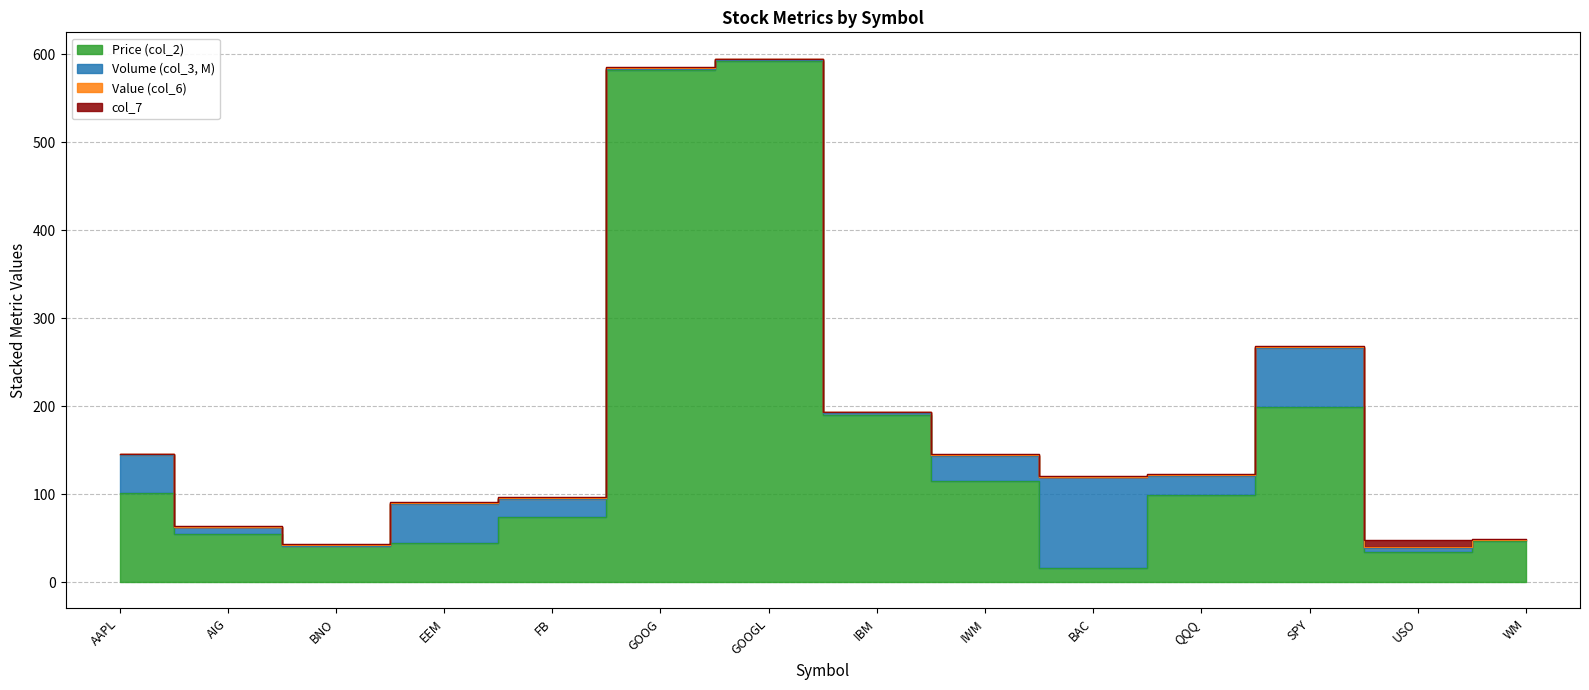

What is the difference between the highest and lowest values at GOOGL?

591.7